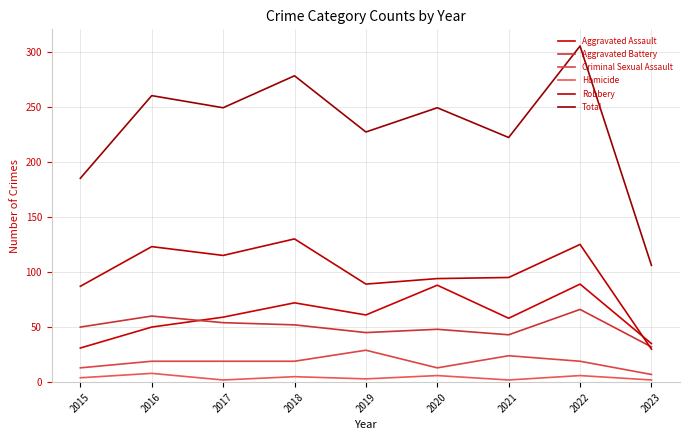

What is the difference between the second highest and second lowest values in the Homicide series?

4